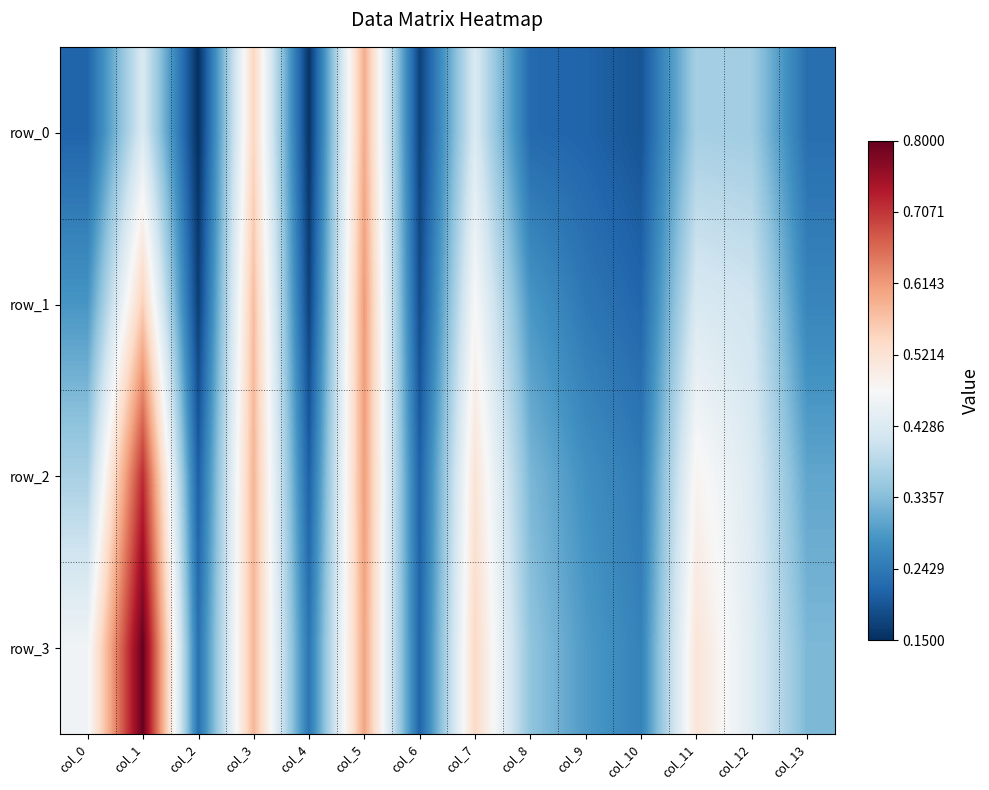

What is the minimum value for row_2?

0.2